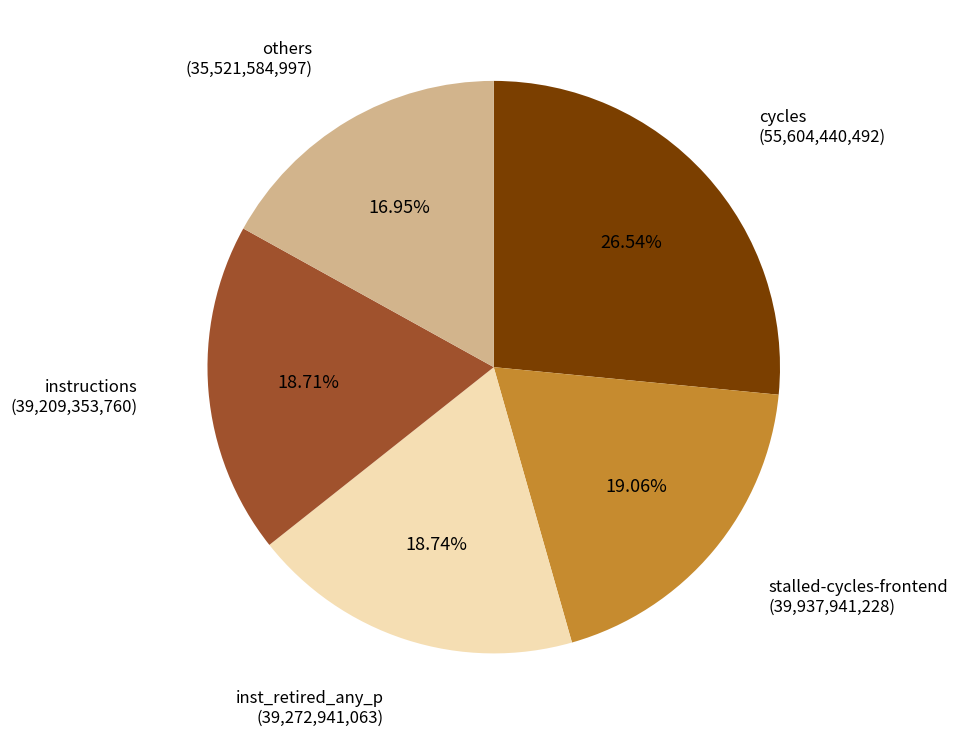

Is there any slice that represents more than half of the pie?

No